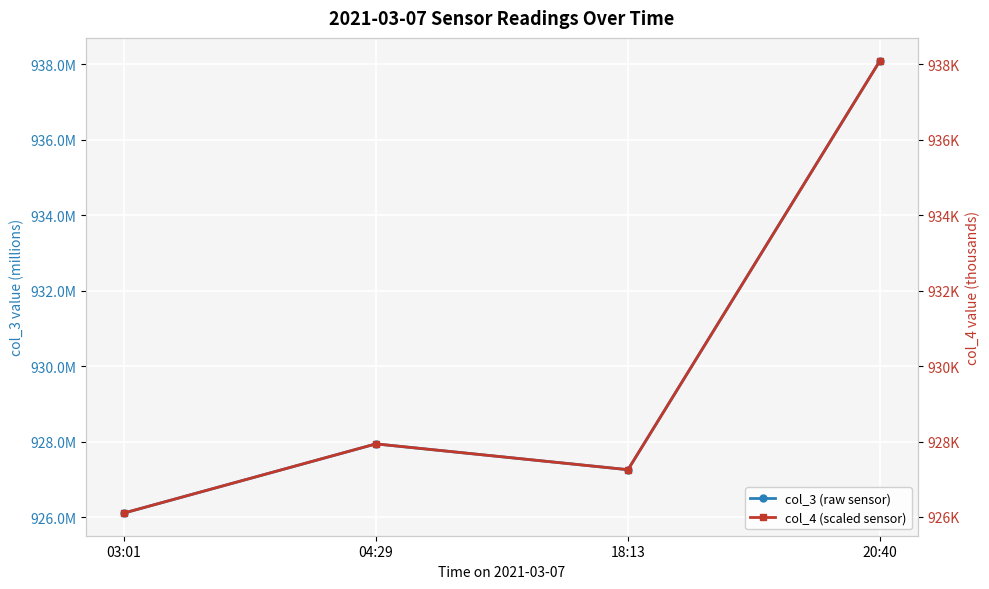

At which label is col_3 (raw sensor) closest to 932104377?

04:29